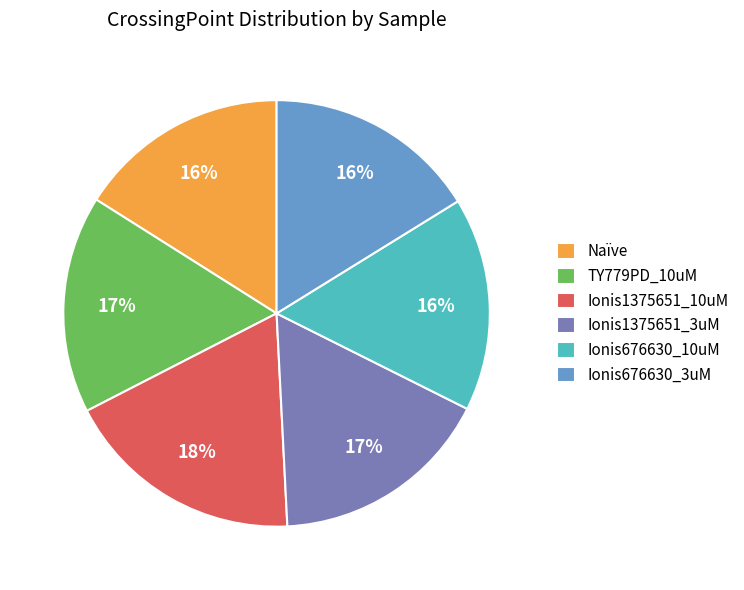

True or false: Ionis676630_10uM accounts for 16% of the total.

True